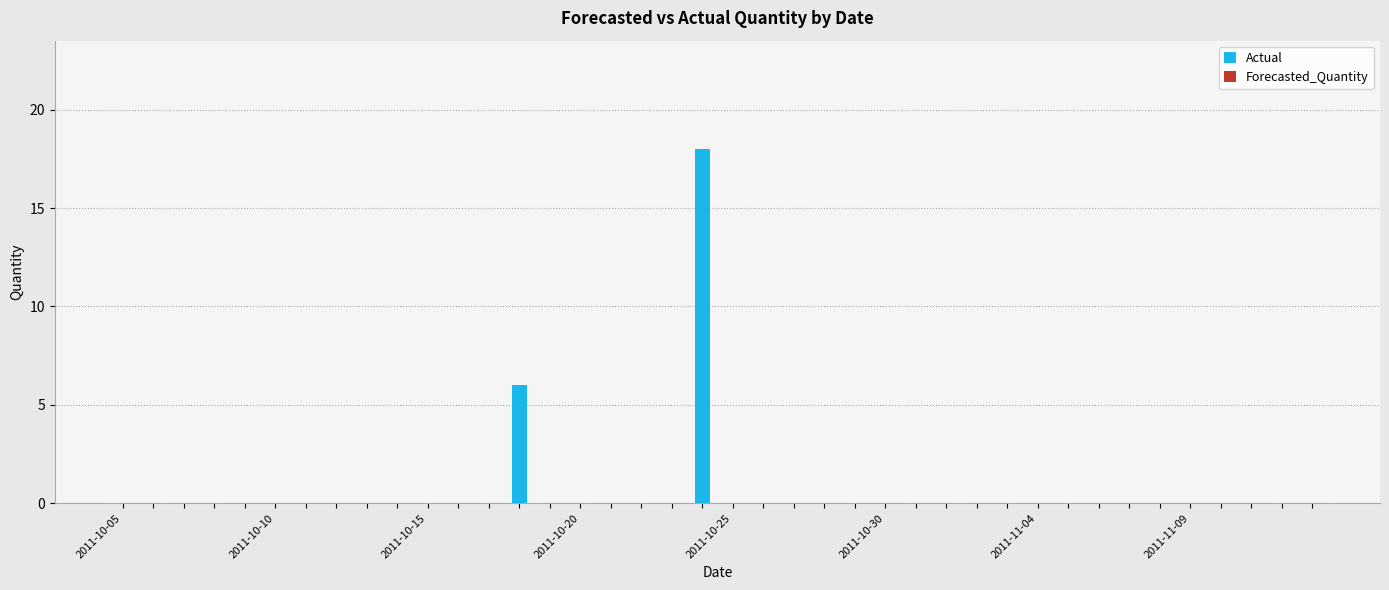

Count the number of categories in the chart.

40